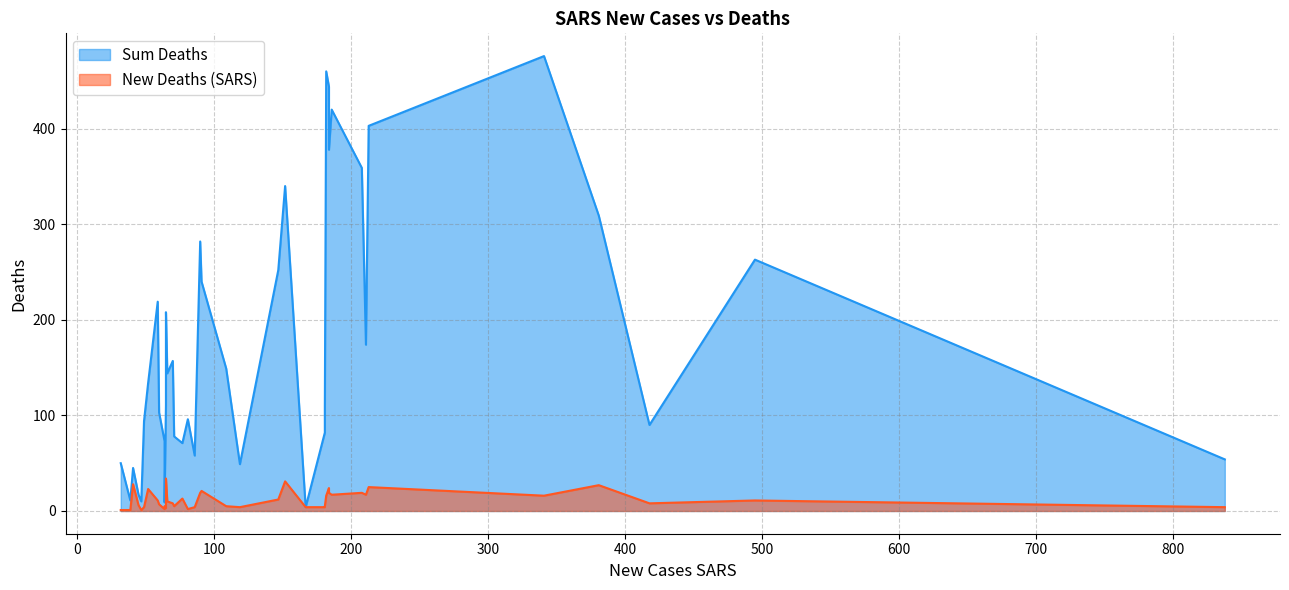

At how many categories does at least one series exceed 83?

26